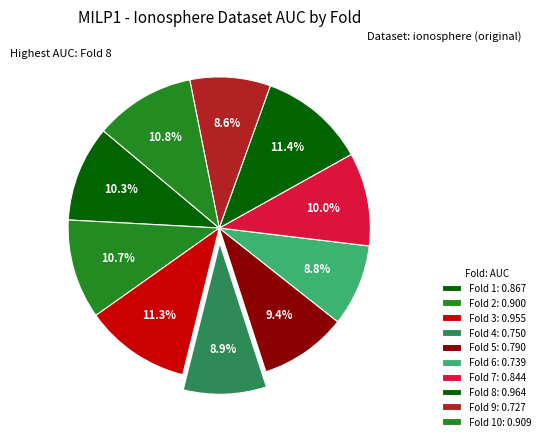

Count the number of slices in the pie.

10